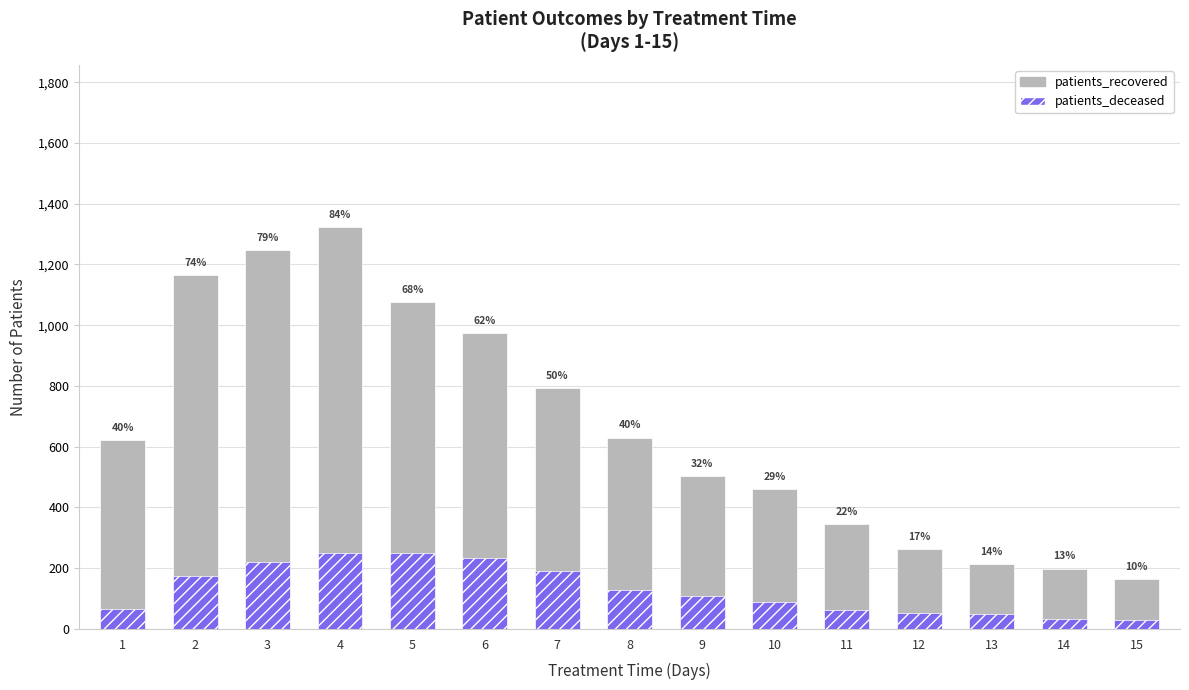

Is the value of patients_deceased at 8 greater than the value of patients_recovered at 13?

No